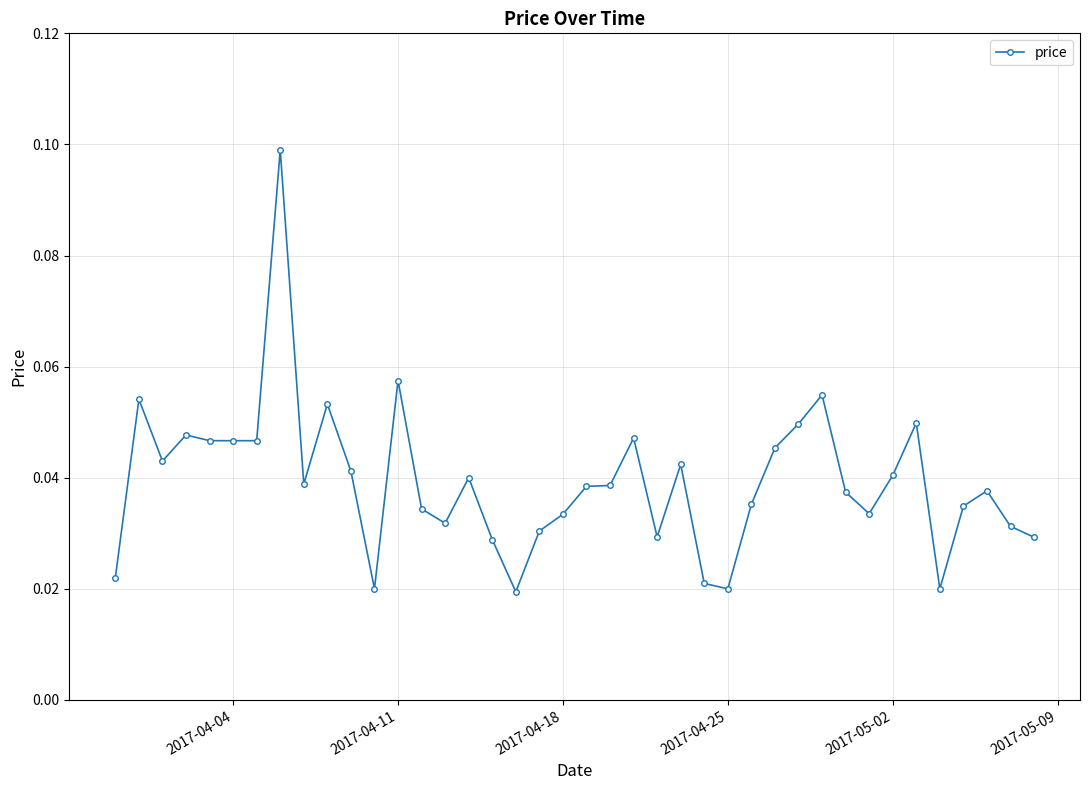

How many values are between 0 and 1?

40